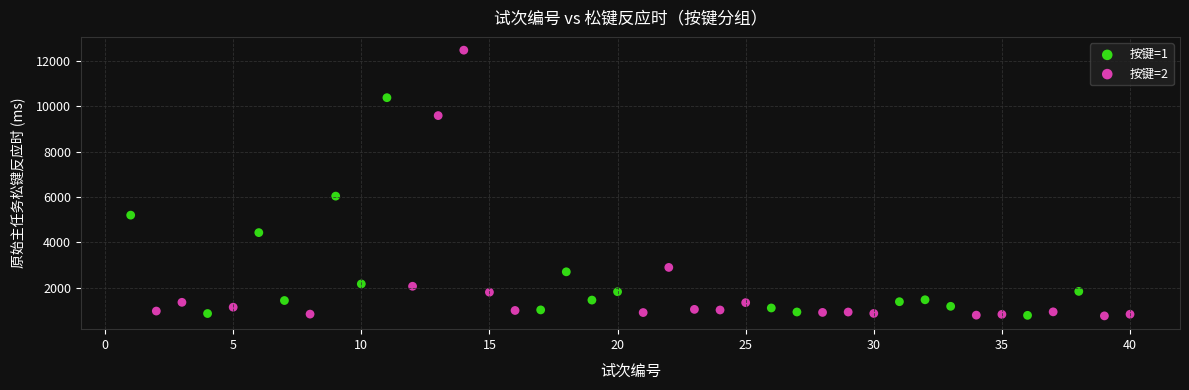

Which series has the widest spread of Y values?

按键=2